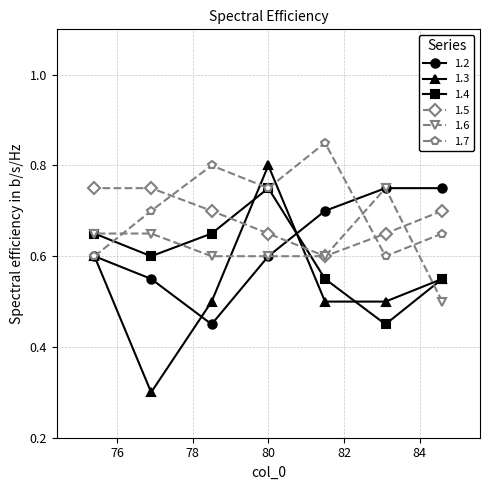

True or false: 1.2 has more than 2 interior local peaks.

False